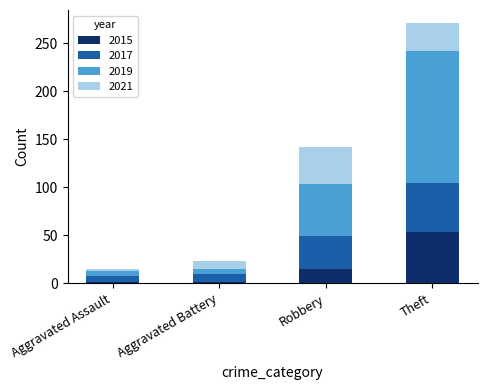

At which category is the sum across all series the highest?

Theft